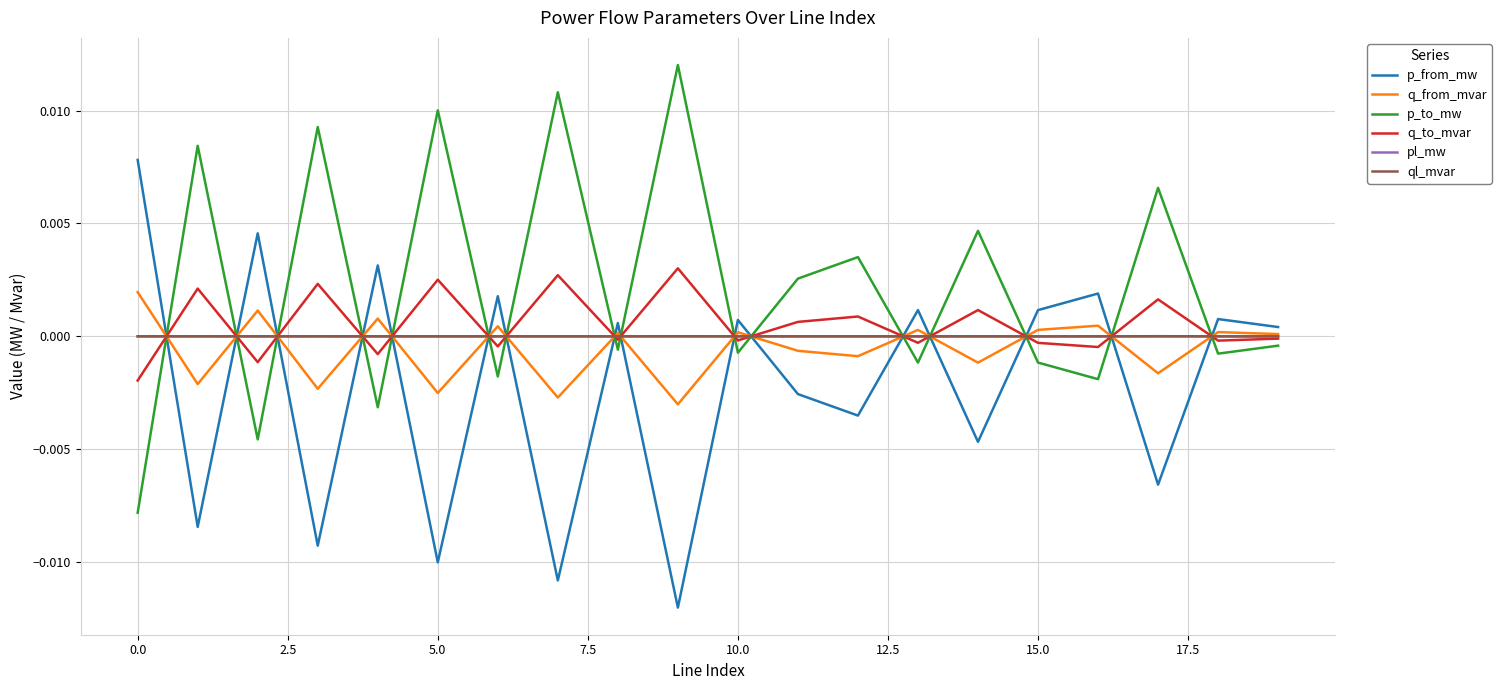

Which series has the largest total across all categories?

p_to_mw